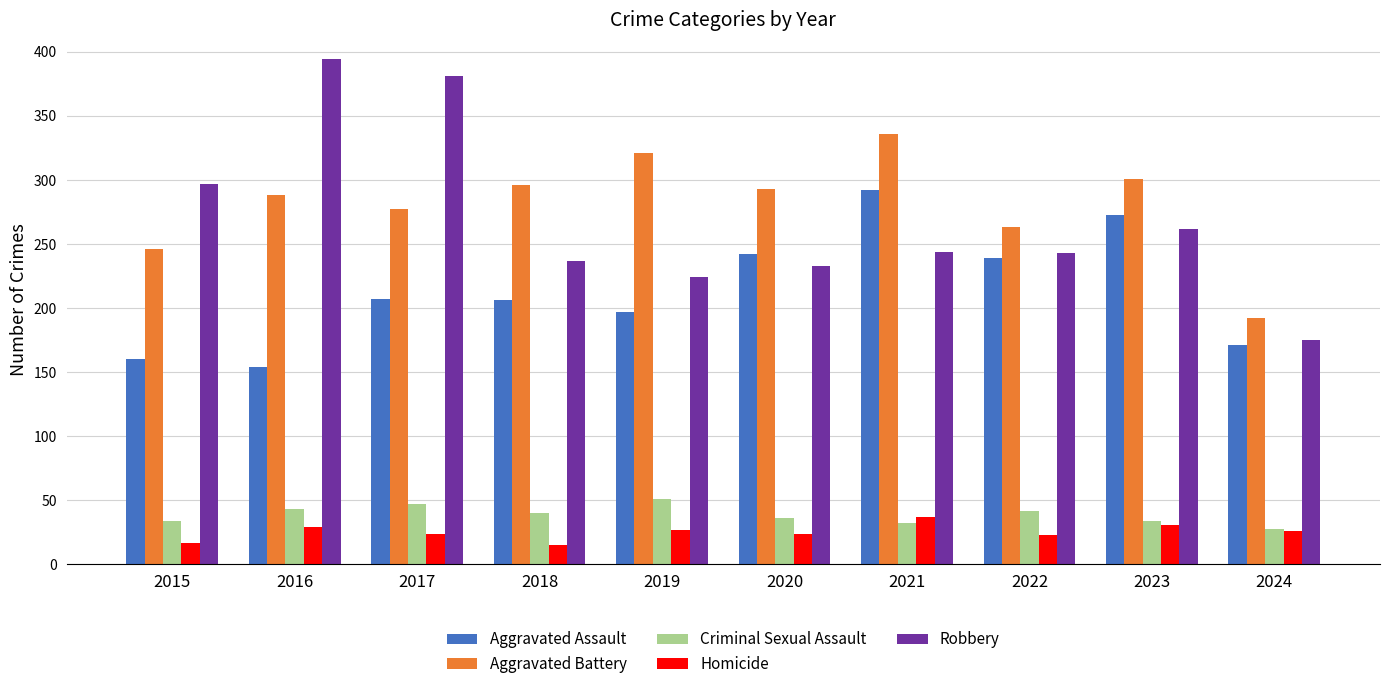

Does the chart contain stacked bars?

No